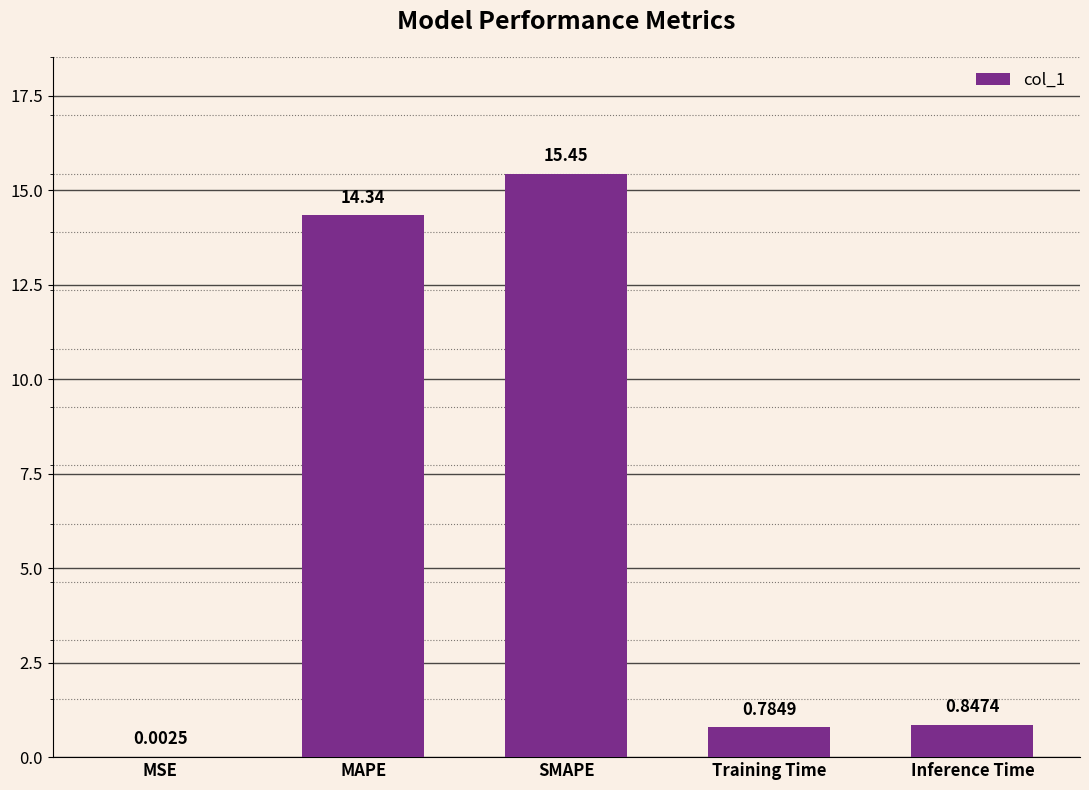

What is the sum of the values at SMAPE and Training Time?

16.2